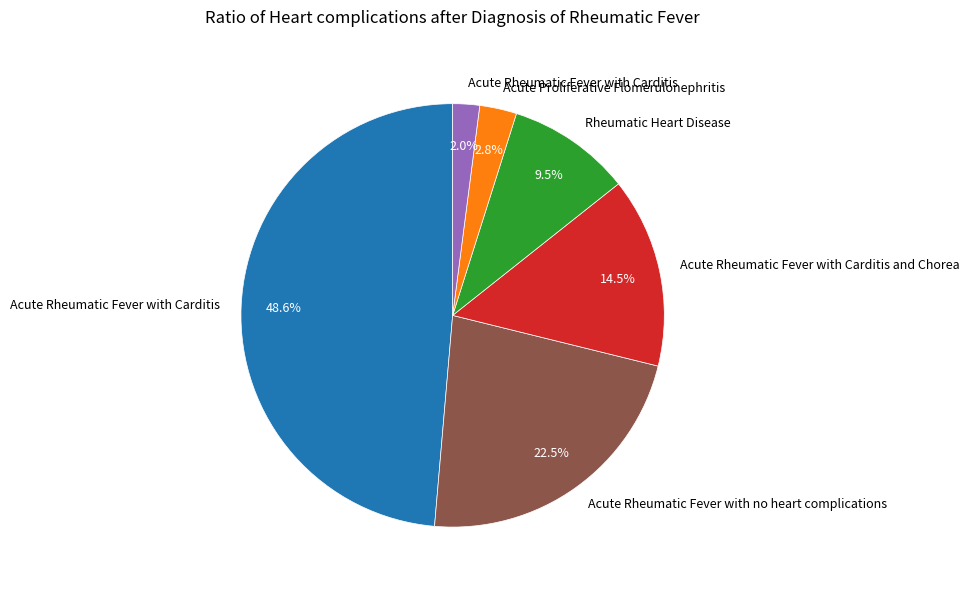

Is there any slice that represents more than half of the pie?

No